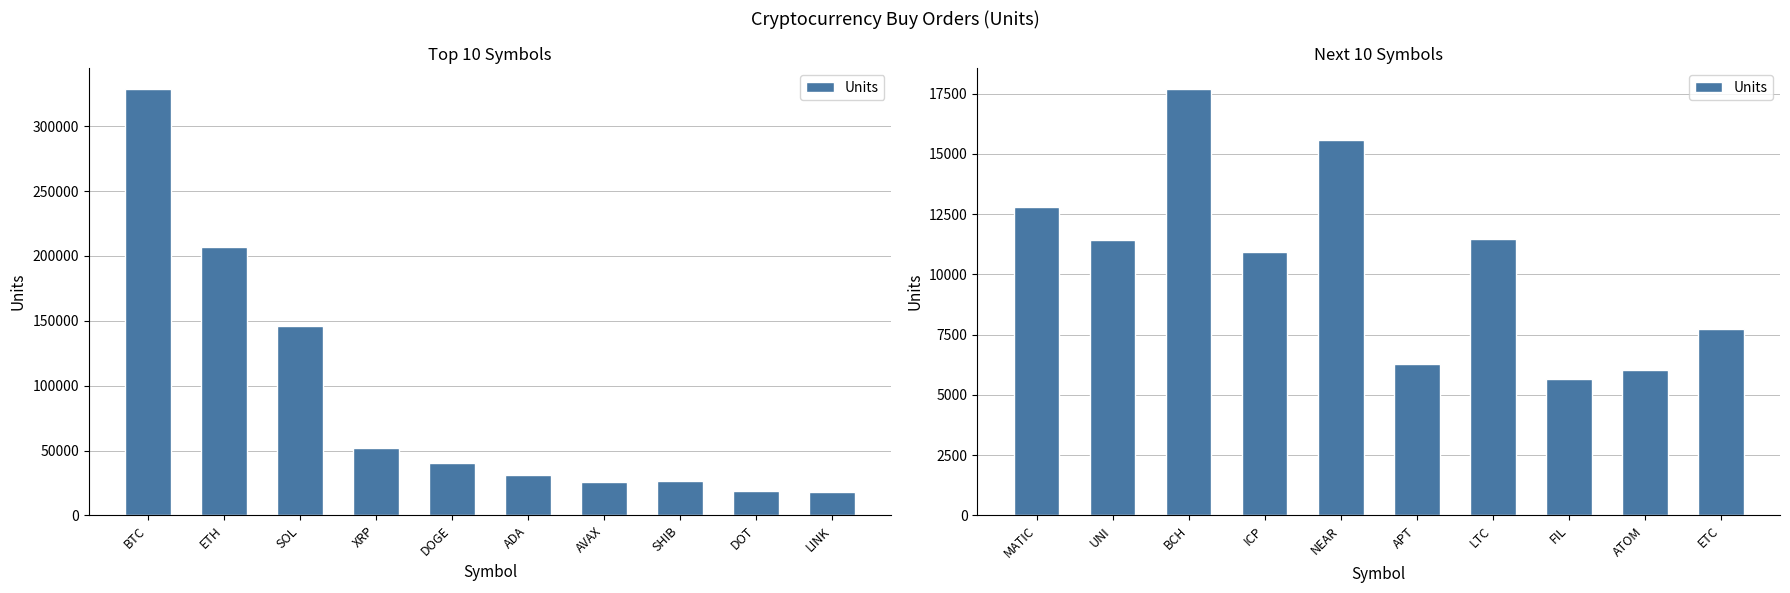

What is the smallest value displayed?

5670.1